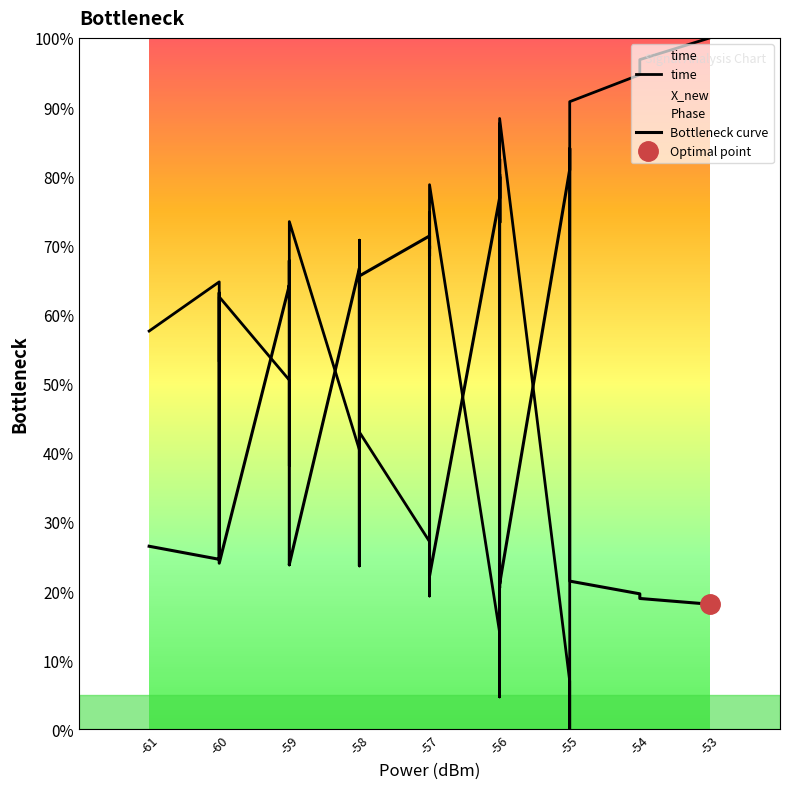

Is it true that time equals 6.8 at -56?

False